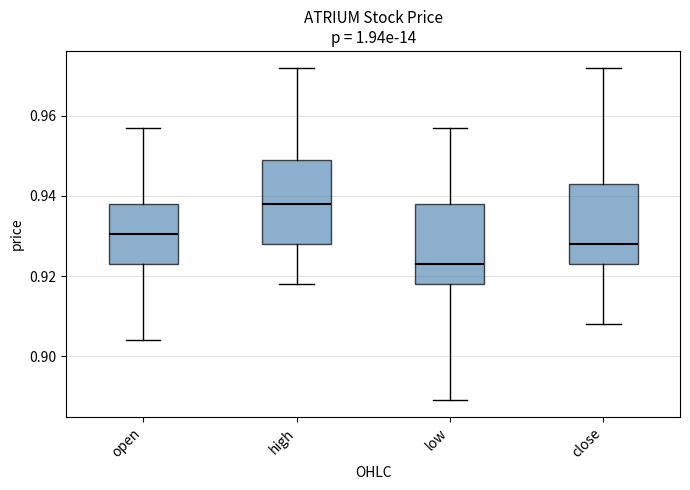

Reading left to right, transcribe this box plot: for each box, give where its median line is, the range the box spans, and where its two whiskers end, as read against the y-axis. The values are not printed on the chart, so give them approximately, as read against the axis.

open: median 0.930, box 0.924 to 0.938, whiskers 0.904 to 0.958
high: median 0.938, box 0.928 to 0.950, whiskers 0.918 to 0.972
low: median 0.924, box 0.918 to 0.938, whiskers 0.890 to 0.958
close: median 0.928, box 0.924 to 0.944, whiskers 0.908 to 0.972